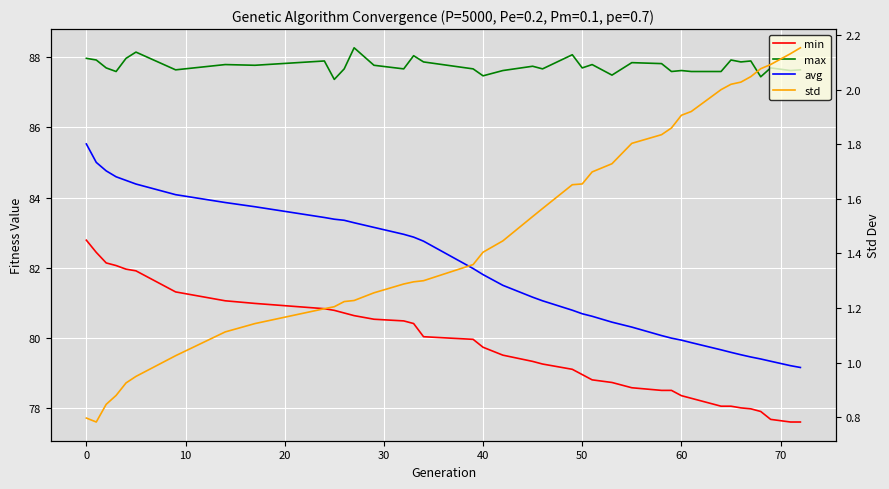

What is the difference between the maximum and minimum values in the avg series?

6.4